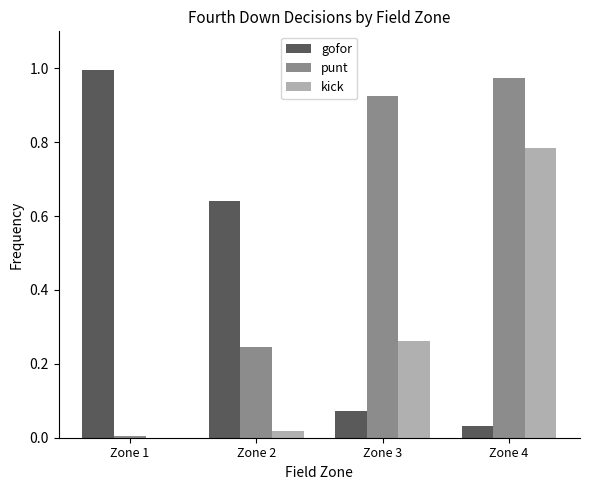

At which label does kick reach its peak?

Zone 4